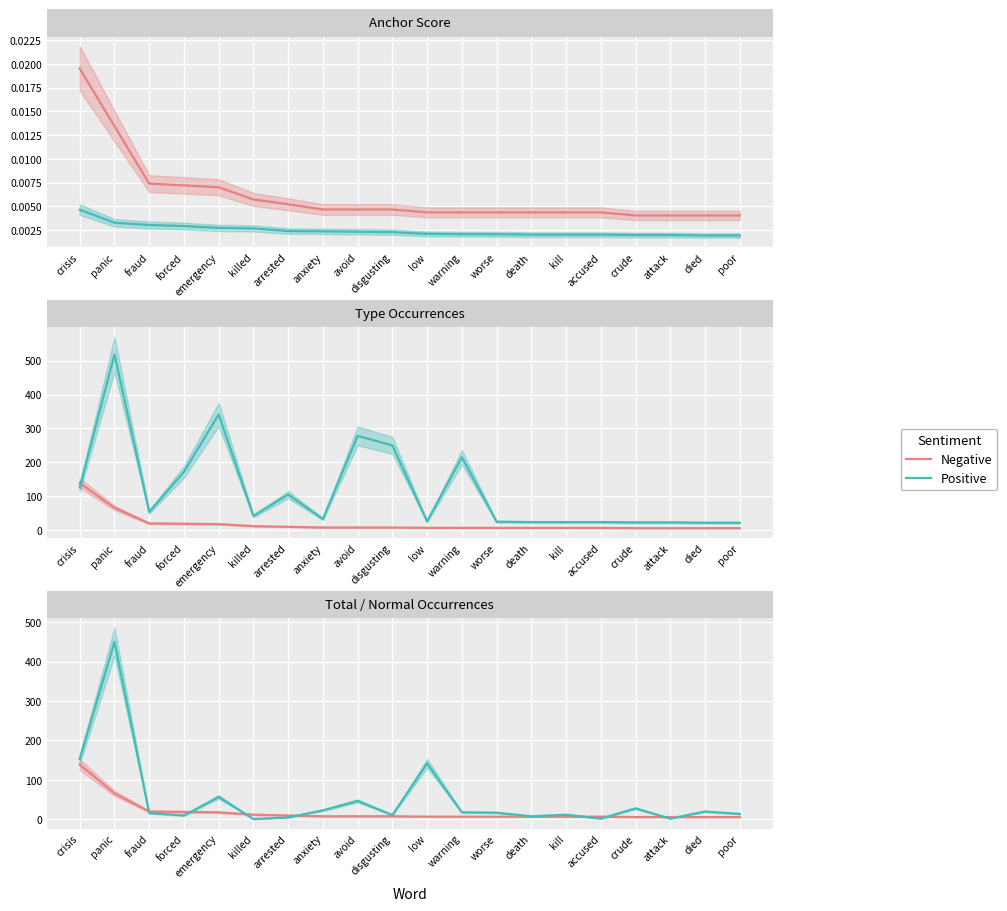

In Positive, how many points are higher than both neighbors (excluding endpoints)?

7